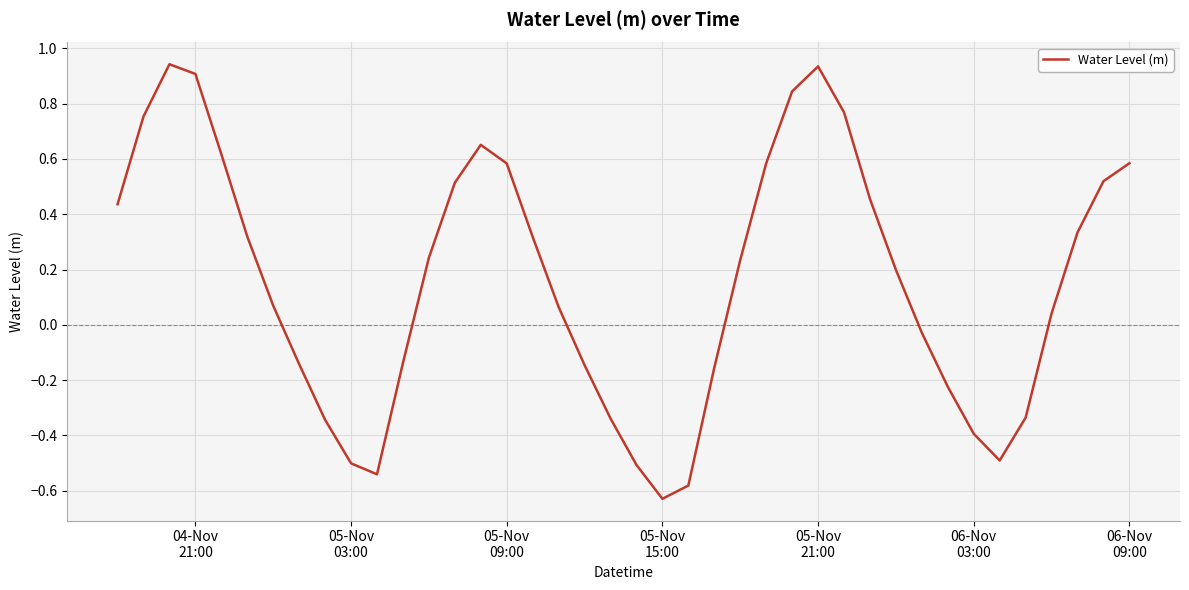

What is the difference between the maximum and minimum values?

1.6